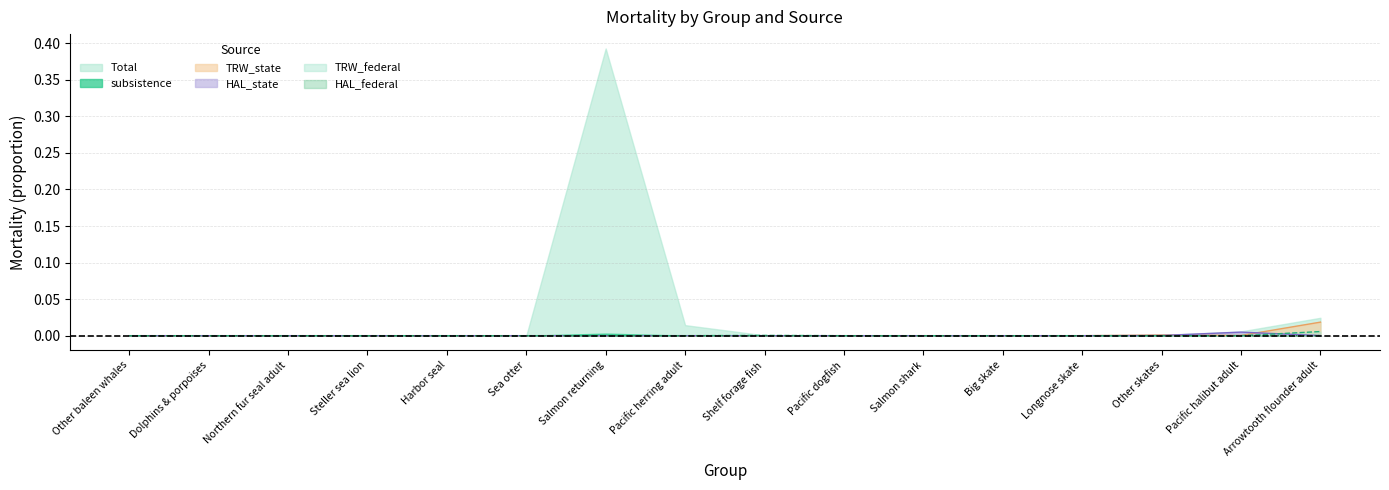

True or false: HAL_state has more than 1 points higher than both neighbors.

True